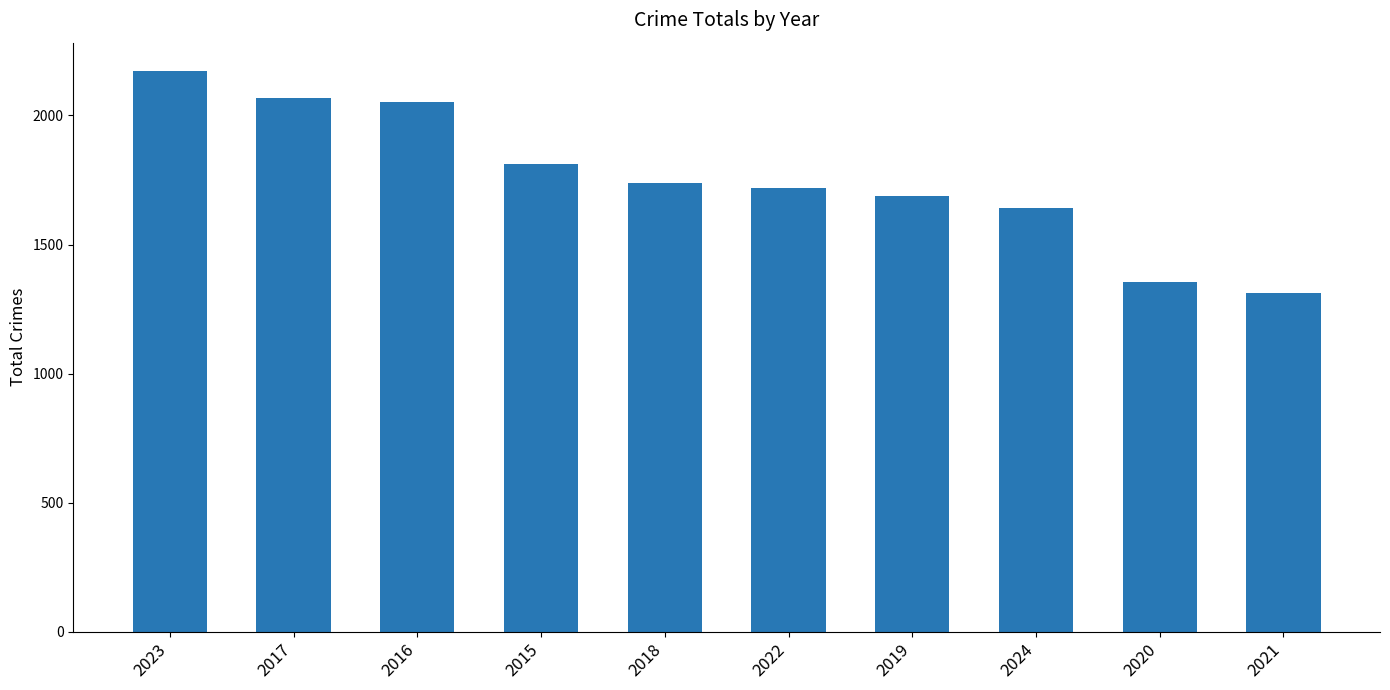

The value at 2023 is 1267. True or false?

False